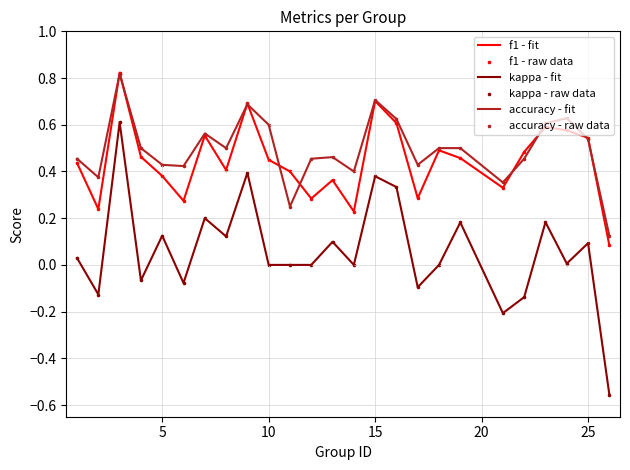

True or false: kappa - fit and f1 - fit intersect in this chart.

False